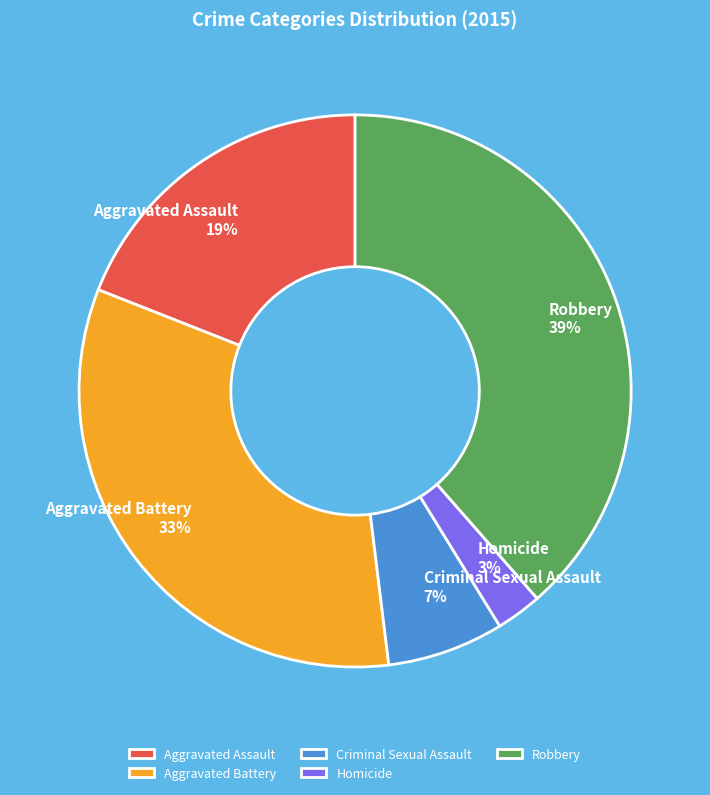

Between Aggravated Battery and Aggravated Assault, which is larger?

Aggravated Battery